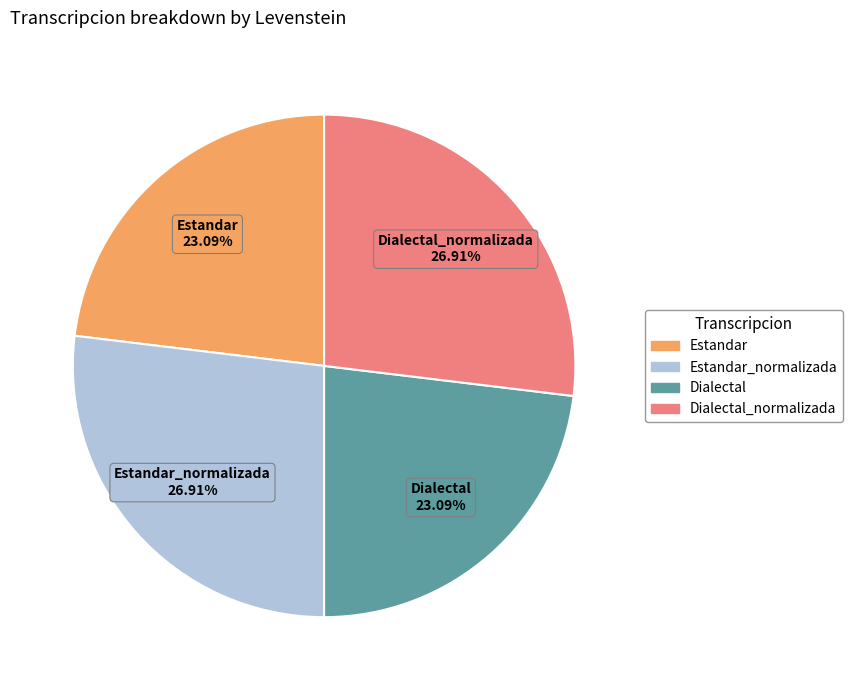

Is it true that Estandar_normalizada is 18% of the pie?

False